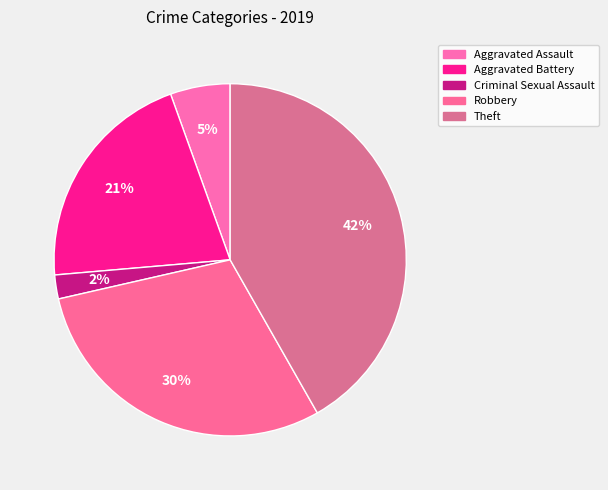

Approximately how many times larger is the value at Theft compared to Aggravated Assault?

7.6